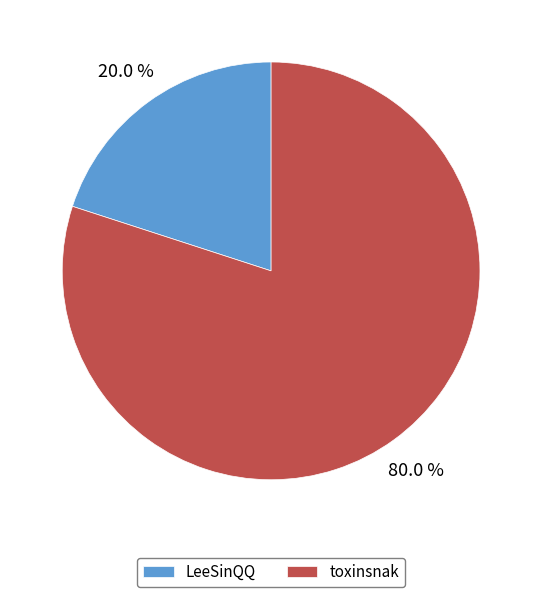

What is the majority slice?

toxinsnak